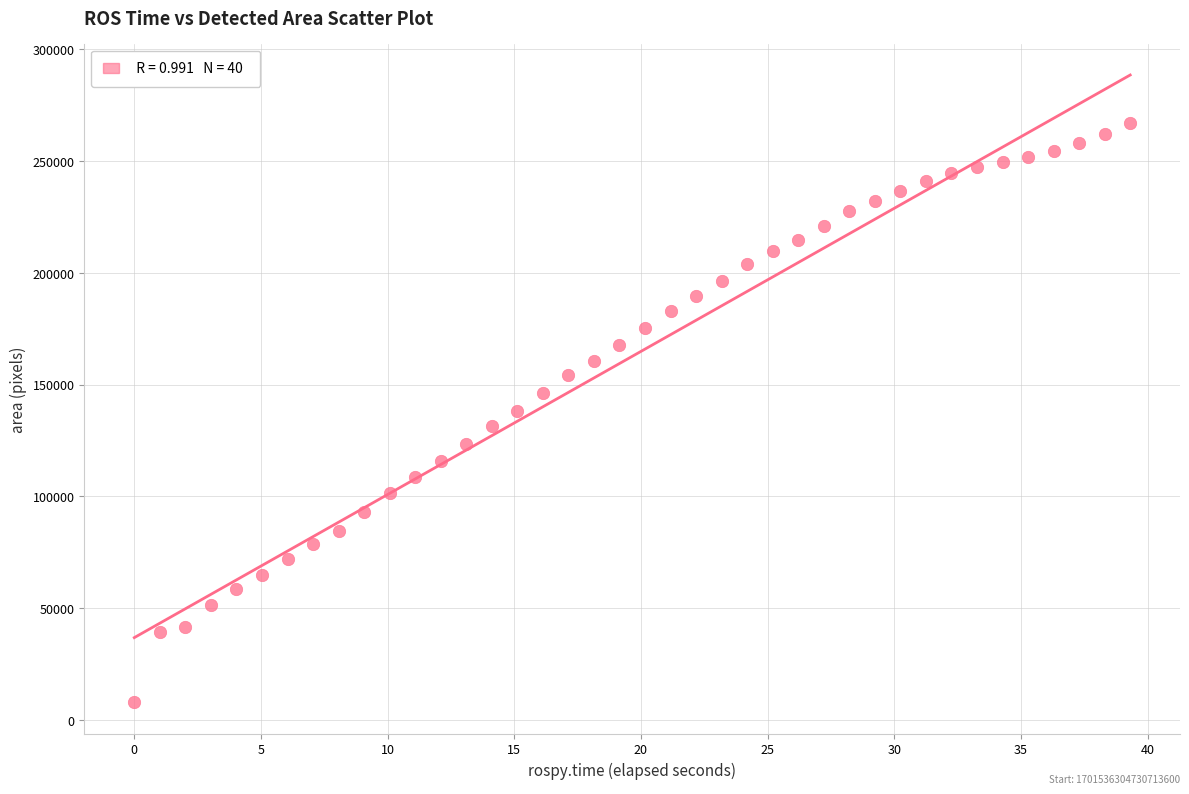

What is the range of Y values (max minus min)?

258982